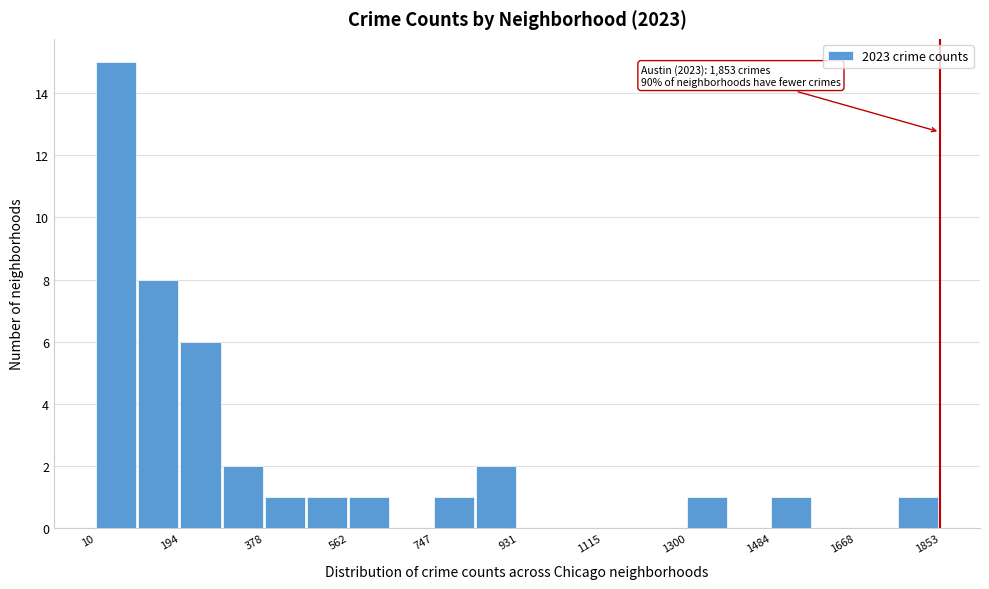

Which range on the x-axis has the tallest bar?

20 to 100